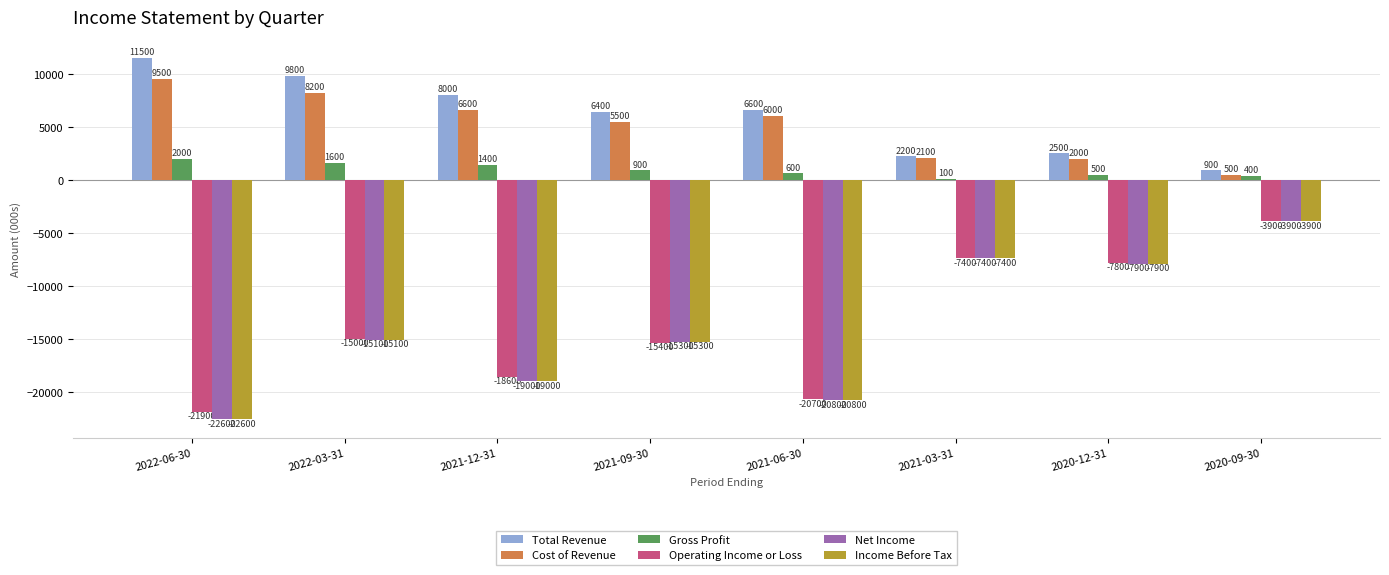

Which series changed the most between 2021-09-30 and 2020-09-30?

Operating Income or Loss